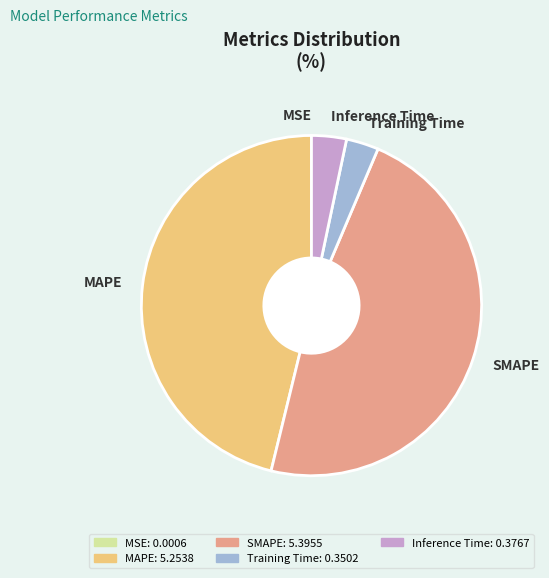

Is there a majority slice in this chart?

No